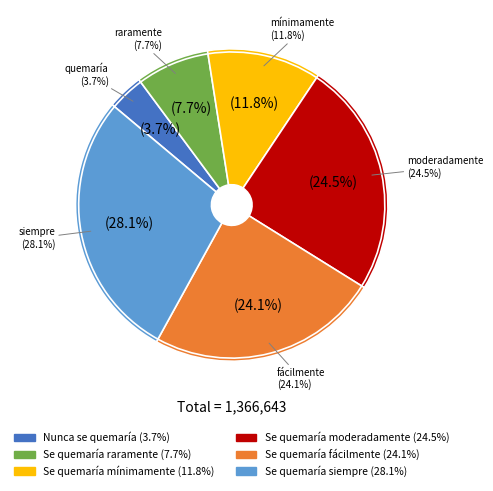

To the nearest percent, what is the combined percentage of Se quemaría raramente and Se quemaría mínimamente?

20%